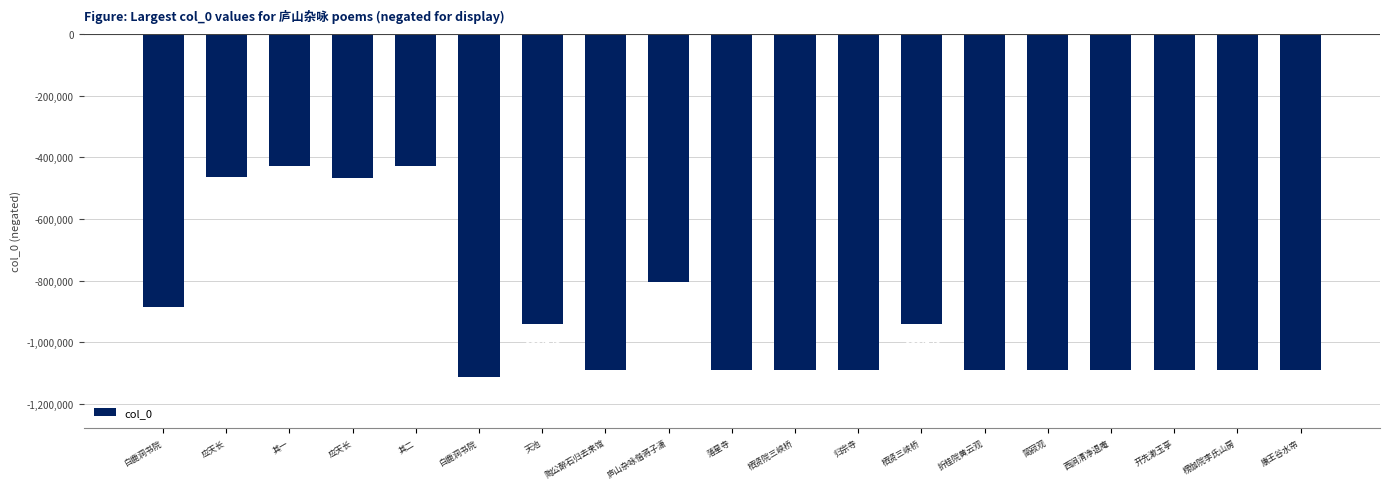

Does the chart contain any negative values?

Yes